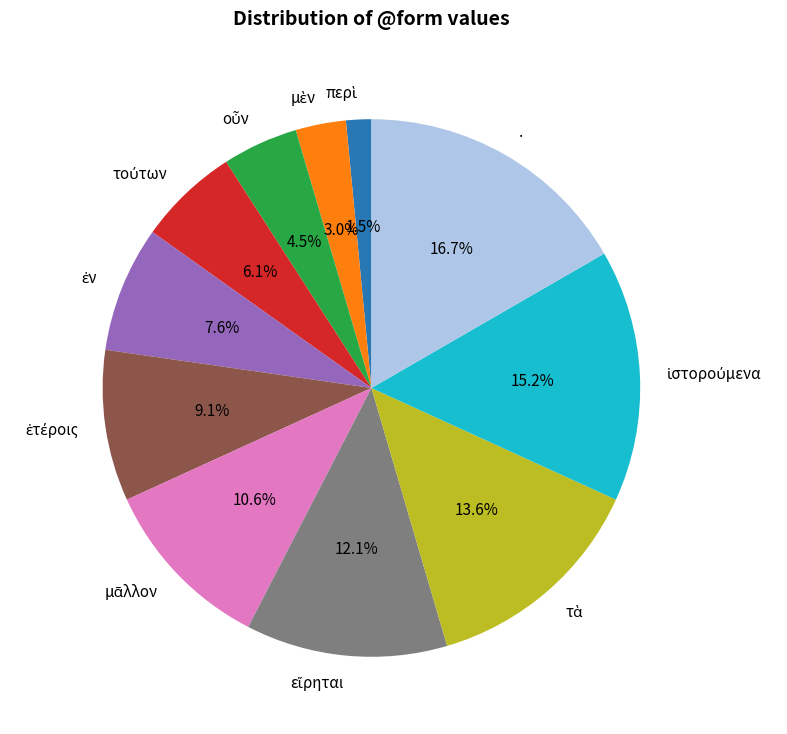

Count the number of slices in the pie.

11